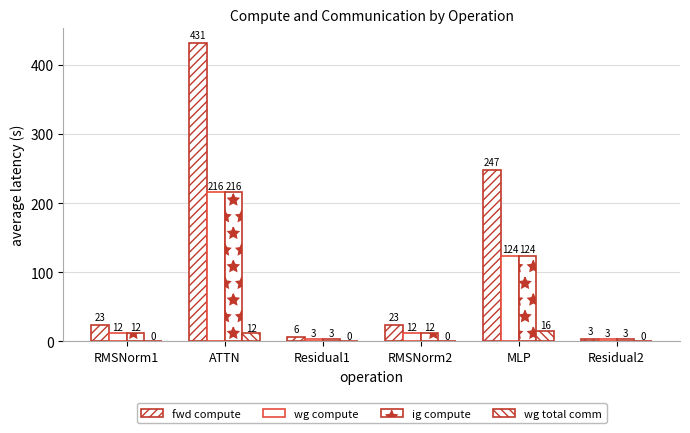

Which series has the largest range (max minus min)?

fwd compute